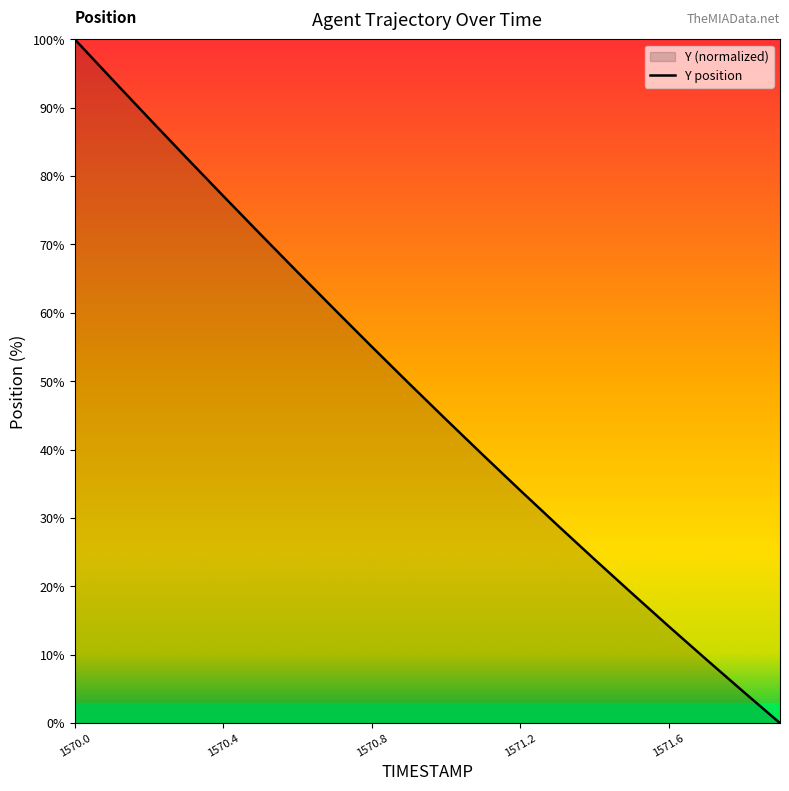

What is the value of the 19th point from the left?

4.7